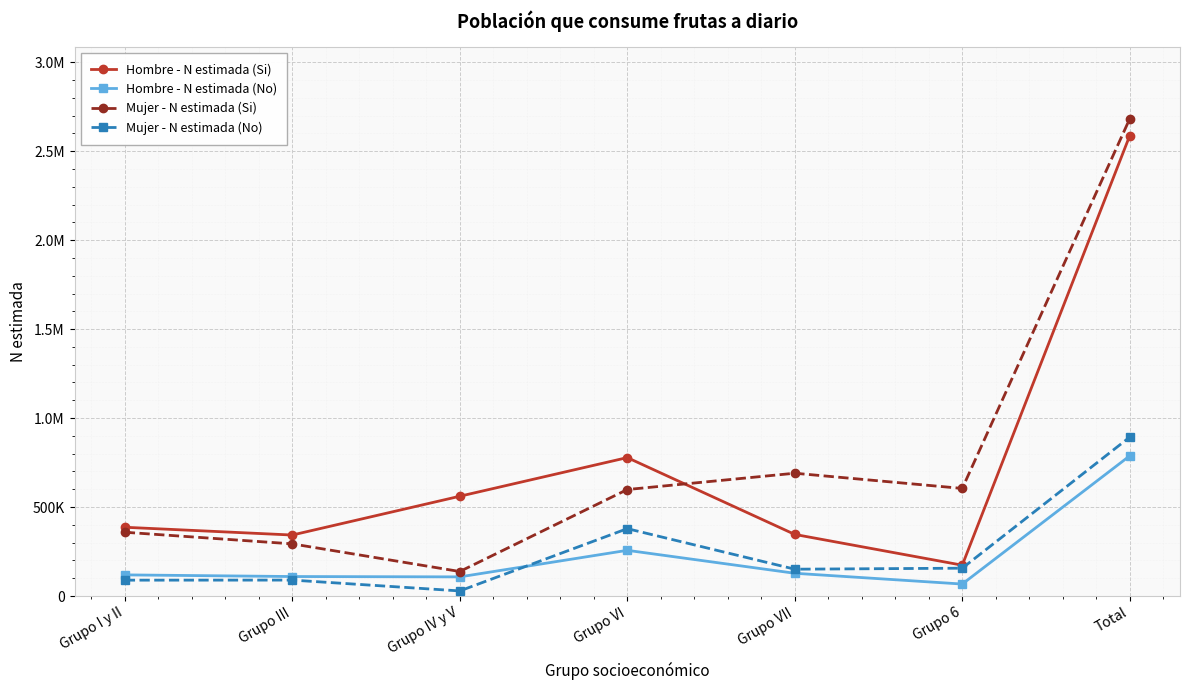

What is the value of the Mujer - N estimada (Si) point at the 3rd from the left?

137733